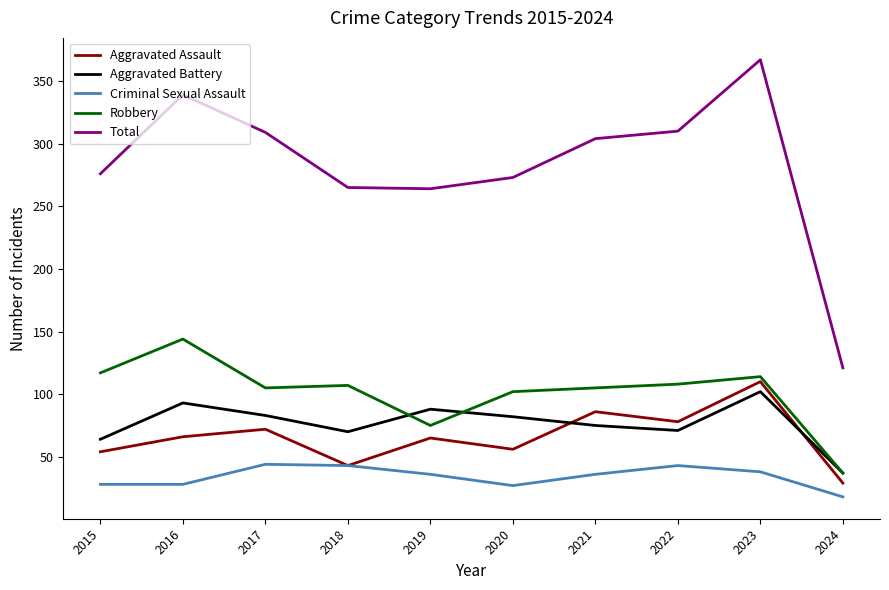

What are all the series names shown in the legend?

Aggravated Assault, Aggravated Battery, Criminal Sexual Assault, Robbery, Total